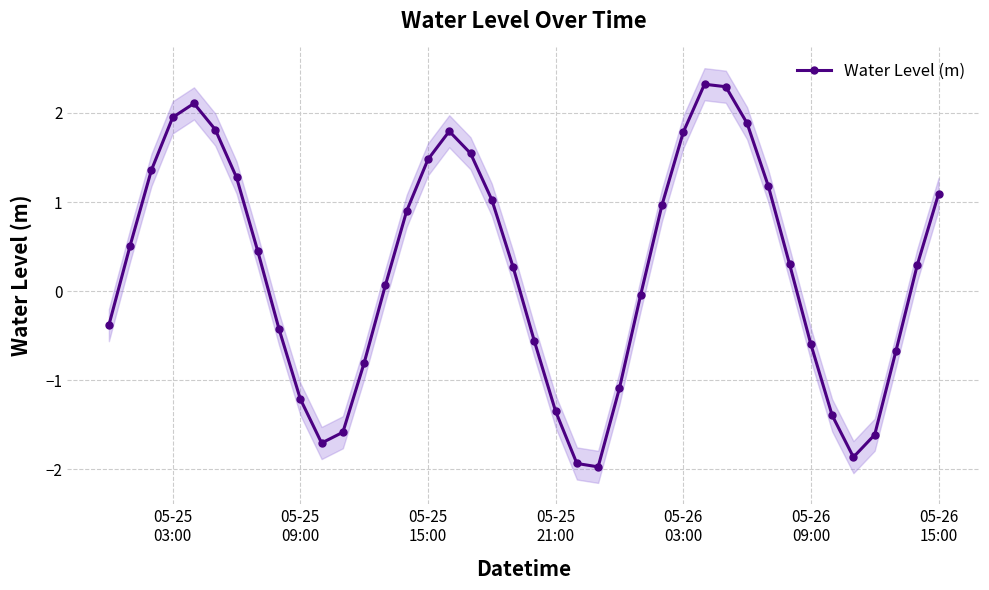

True or false: Water Level (m) has more than 0 interior local peaks.

True